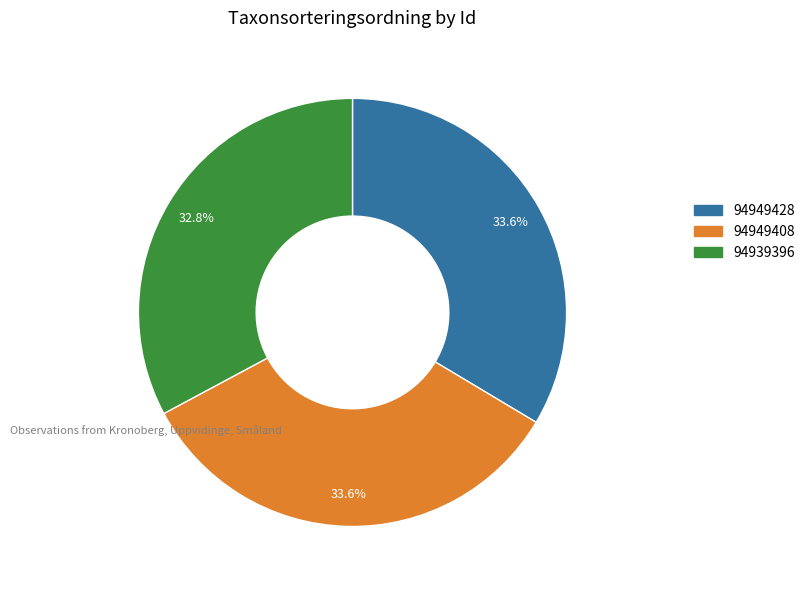

How many slices are in this pie chart?

3